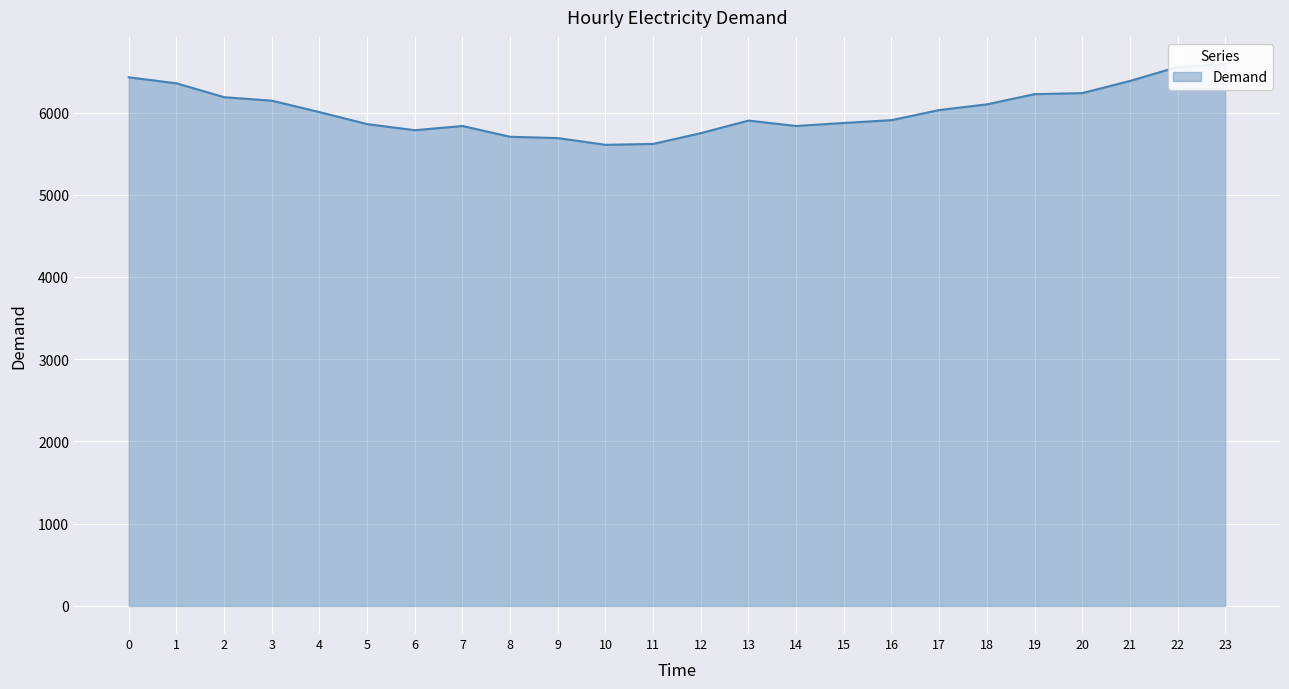

Which category has the lowest value across all series?

10